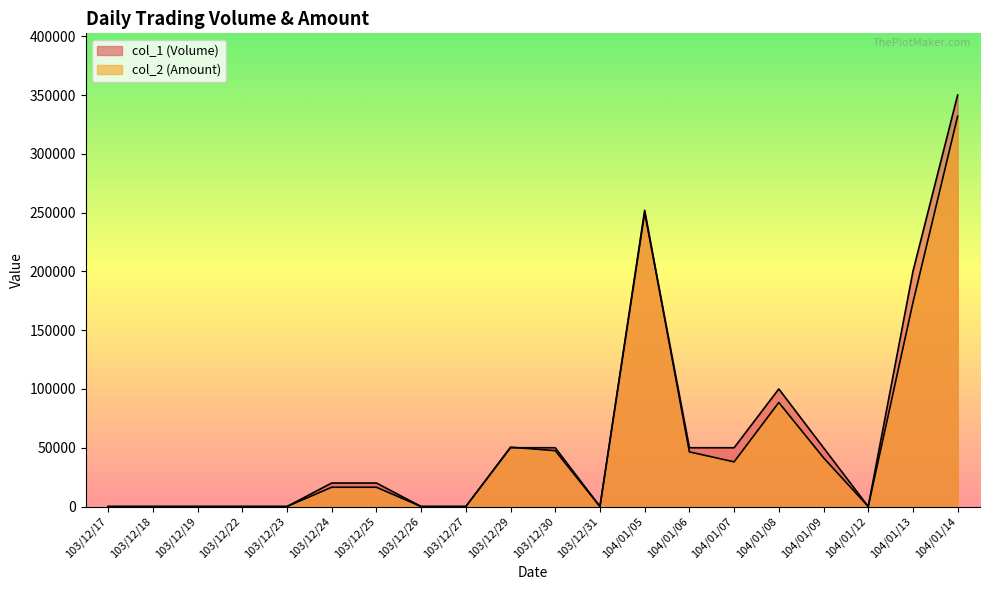

What is the difference between the maximum and minimum values in the col_1 (Volume) series?

350000